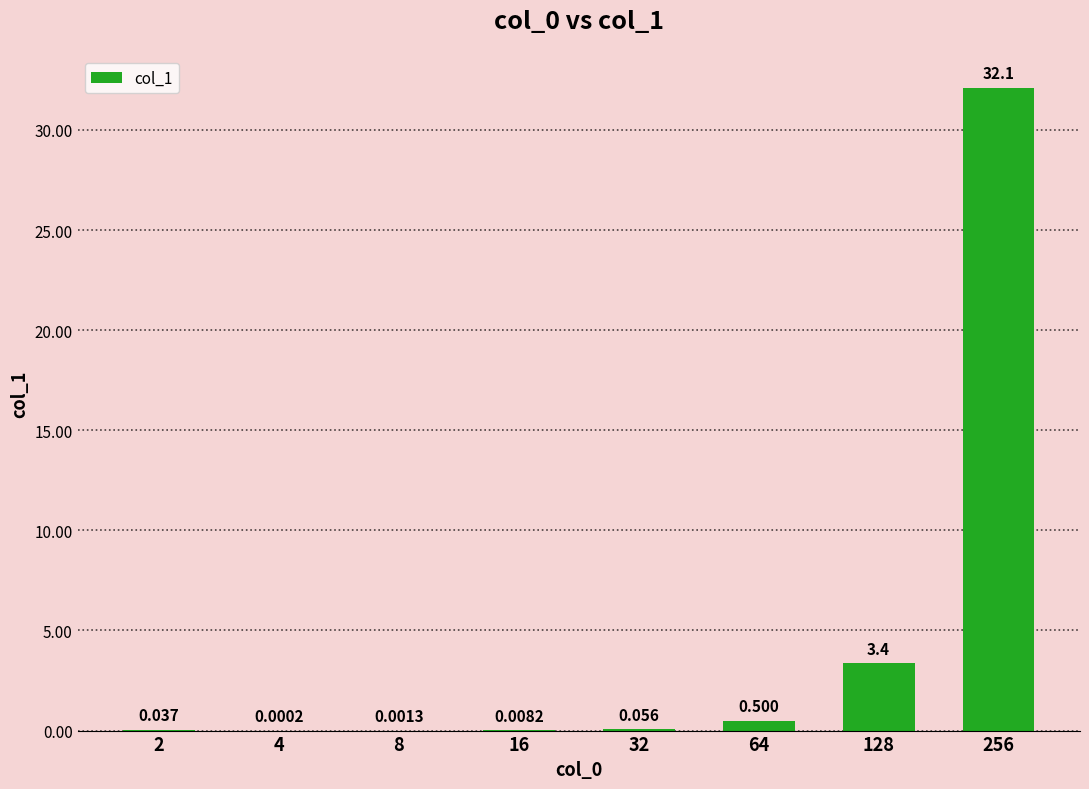

Reading left to right, what are all the values shown in this chart?

2=0.0	4=0.0	8=0.0	16=0.0	32=0.1	64=0.5	128=3.4	256=32.1